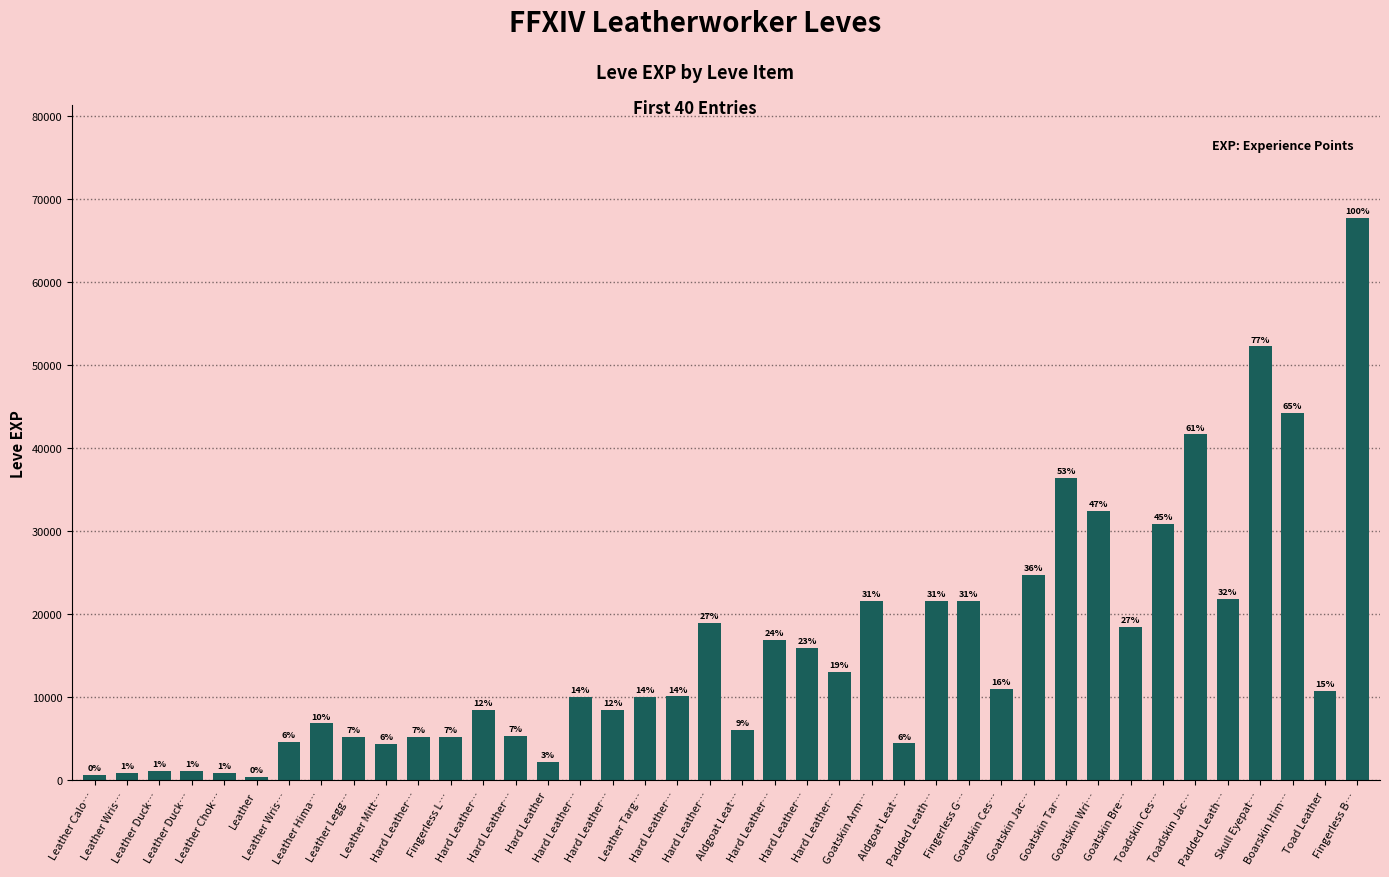

The value at Hard Leather… is 3170. True or false?

False